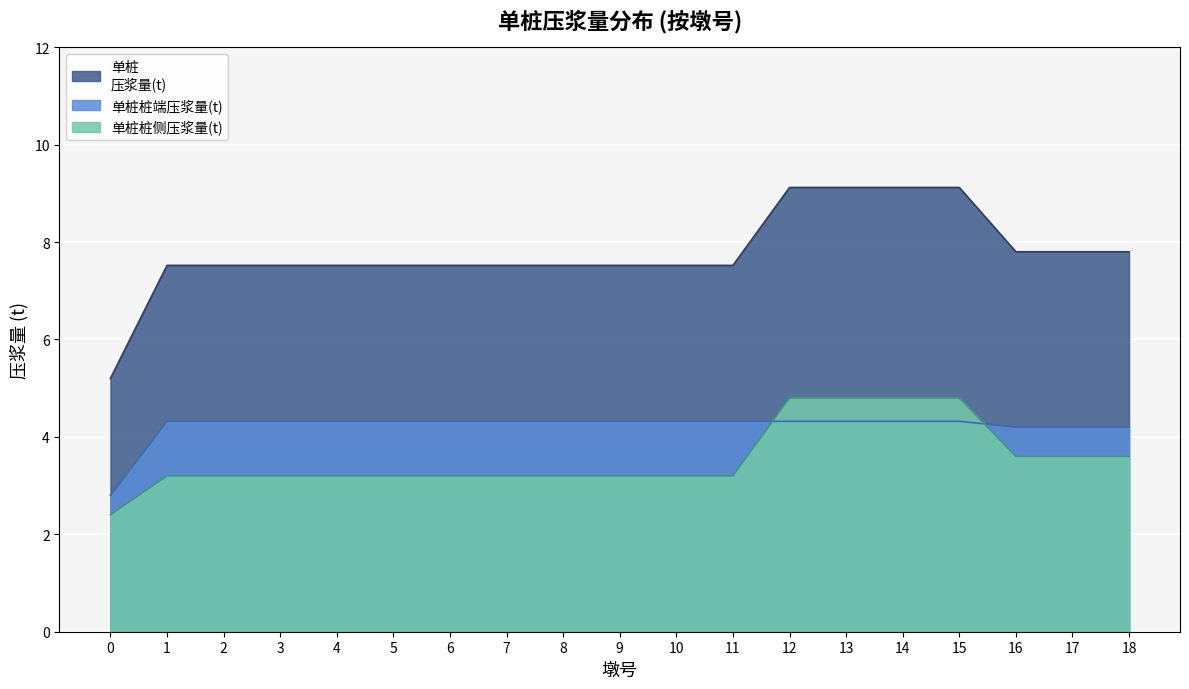

Reading right to left, what are all the values shown in this chart?

单桩
压浆量(t): 18=7.8	17=7.8	16=7.8	15=9.1	14=9.1	13=9.1	12=9.1	11=7.5	10=7.5	9=7.5	8=7.5	7=7.5	6=7.5	5=7.5	4=7.5	3=7.5	2=7.5	1=7.5	0=5.2
单桩桩端压浆量(t): 18=4.2	17=4.2	16=4.2	15=4.3	14=4.3	13=4.3	12=4.3	11=4.3	10=4.3	9=4.3	8=4.3	7=4.3	6=4.3	5=4.3	4=4.3	3=4.3	2=4.3	1=4.3	0=2.8
单桩桩侧压浆量(t): 18=3.6	17=3.6	16=3.6	15=4.8	14=4.8	13=4.8	12=4.8	11=3.2	10=3.2	9=3.2	8=3.2	7=3.2	6=3.2	5=3.2	4=3.2	3=3.2	2=3.2	1=3.2	0=2.4